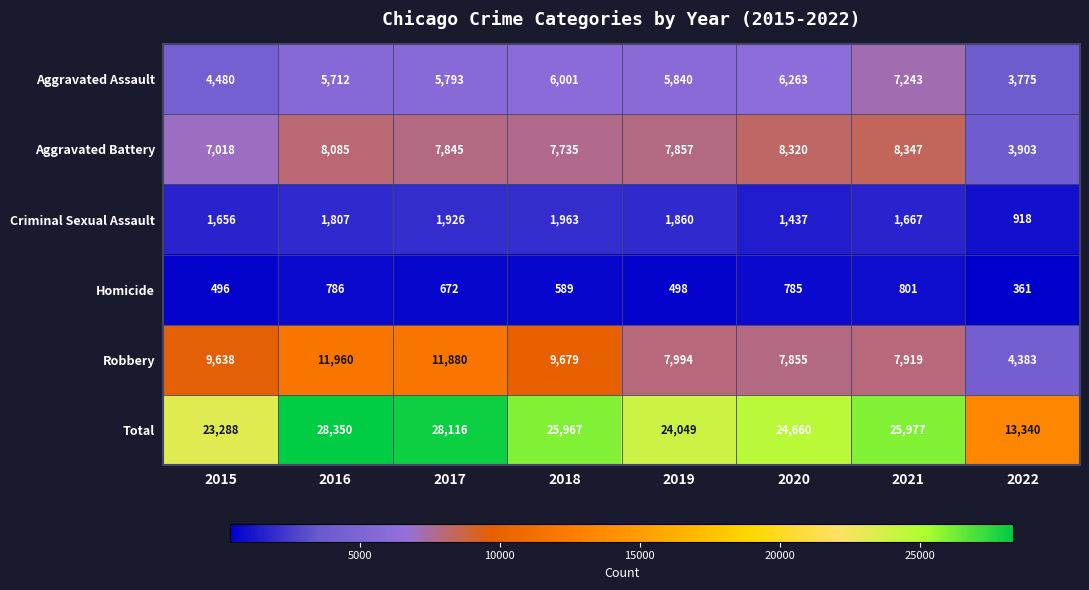

Which label corresponds to the largest value in the chart?

2016